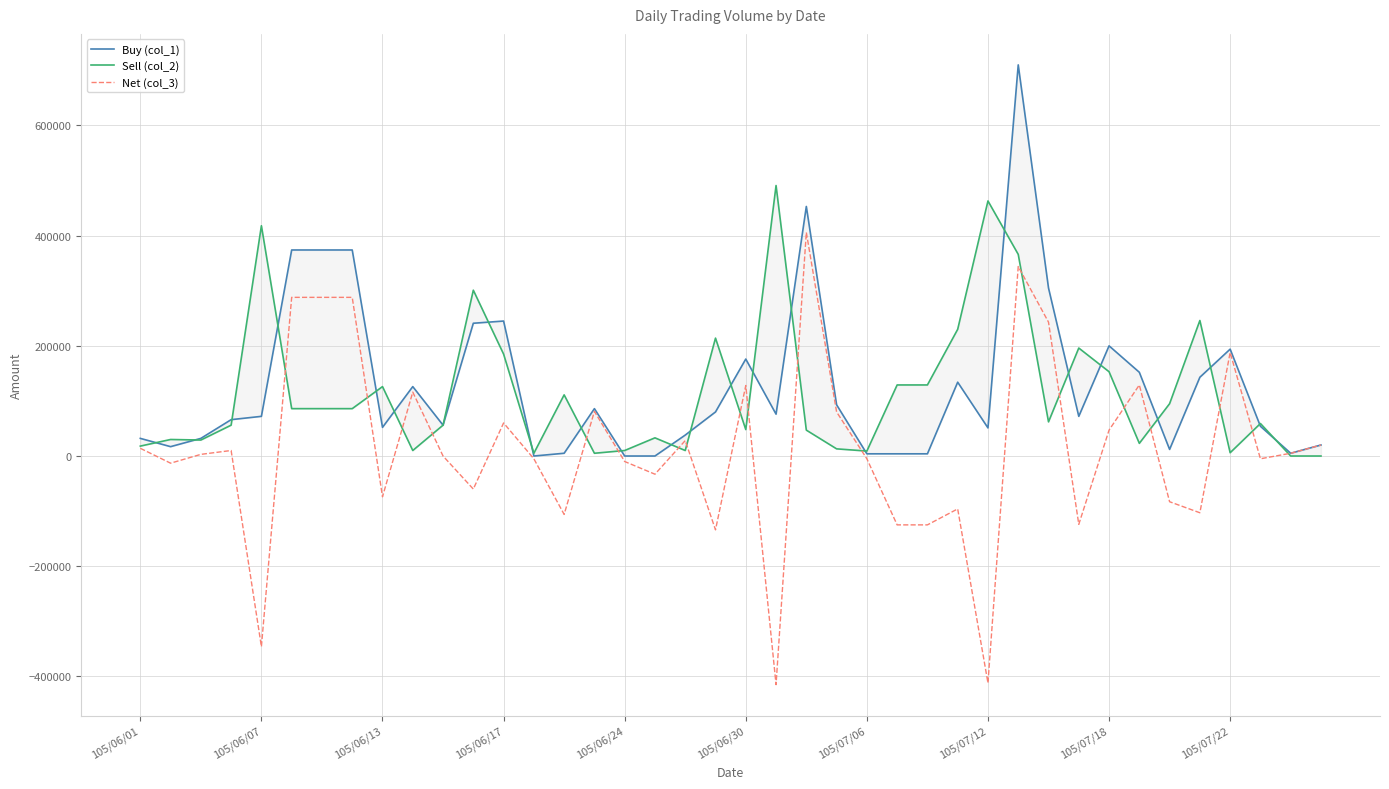

What position from the left is 105/07/22?

37